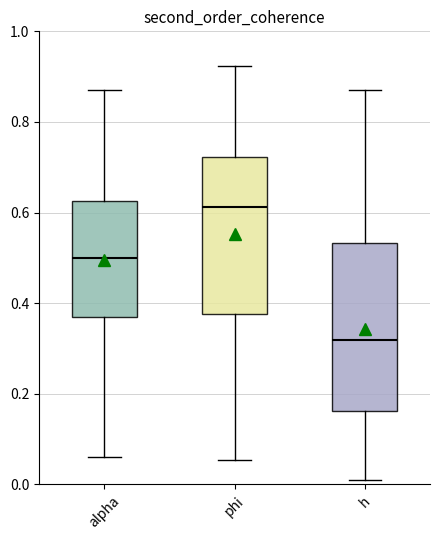

Reading left to right, transcribe this box plot: for each box, give where its median line is, the range the box spans, and where its two whiskers end, as read against the y-axis. The values are not printed on the chart, so give them approximately, as read against the axis.

alpha: median 0.50, box 0.36 to 0.62, whiskers 0.06 to 0.88
phi: median 0.62, box 0.38 to 0.72, whiskers 0.06 to 0.92
h: median 0.32, box 0.16 to 0.54, whiskers 0.02 to 0.88